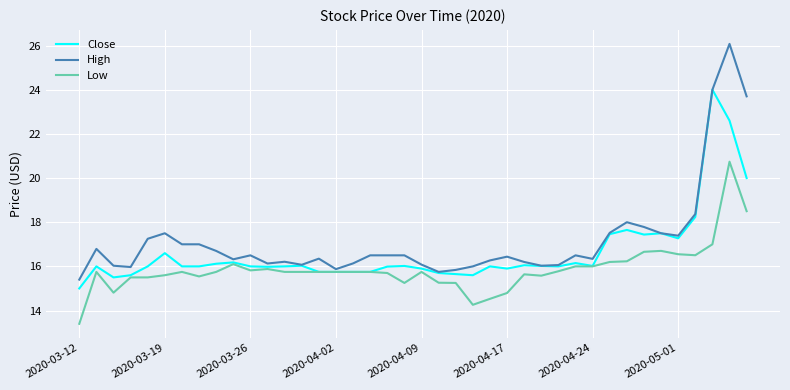

List the series in order of their overall mean, lowest first.

Low, Close, High